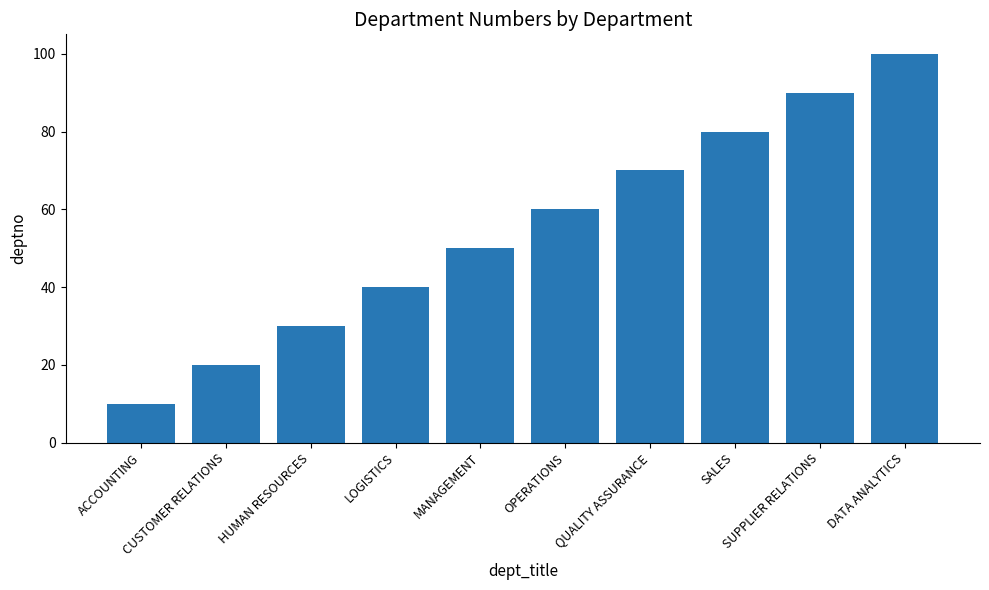

Which has a higher value, HUMAN RESOURCES or SUPPLIER RELATIONS?

SUPPLIER RELATIONS